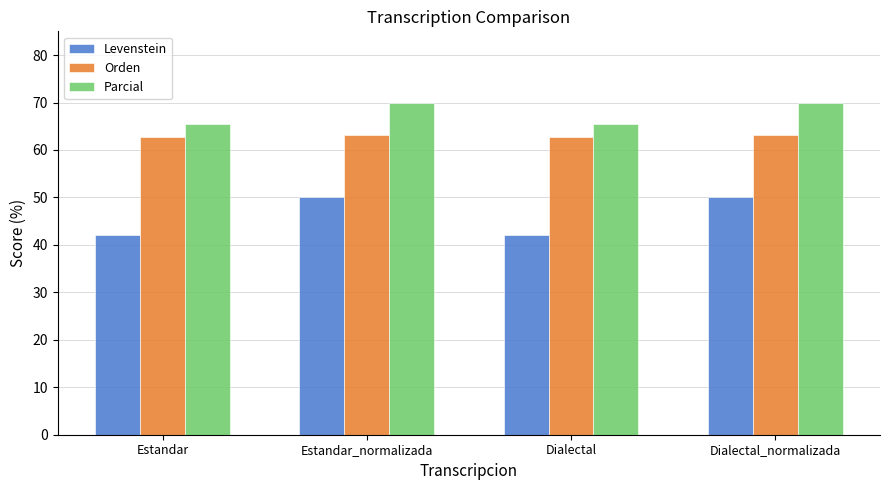

Which series has the largest total across all categories?

Parcial